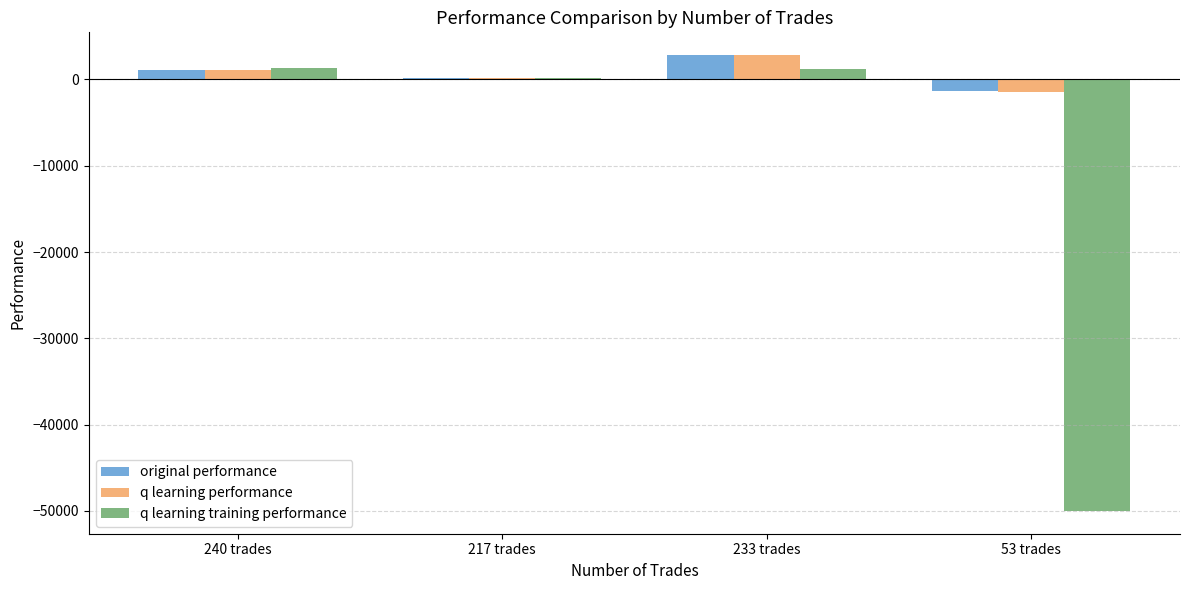

What is the highest value of the original performance series?

2811.1